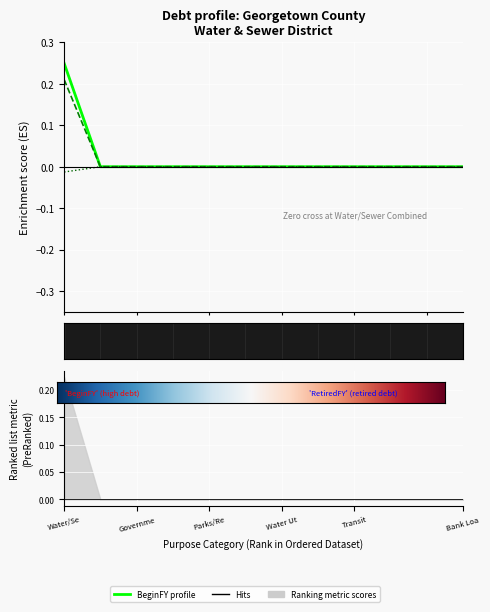

Does the chart display data point markers on the line(s)?

No